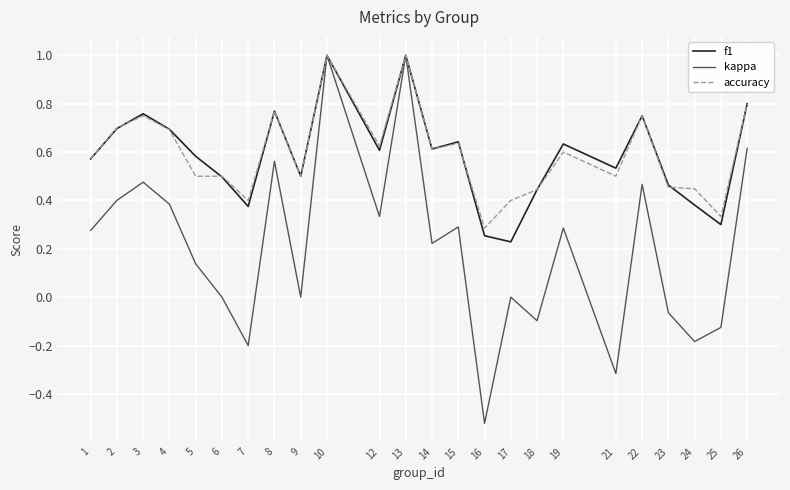

True or false: f1 has a value of 0.8 at 22.

True